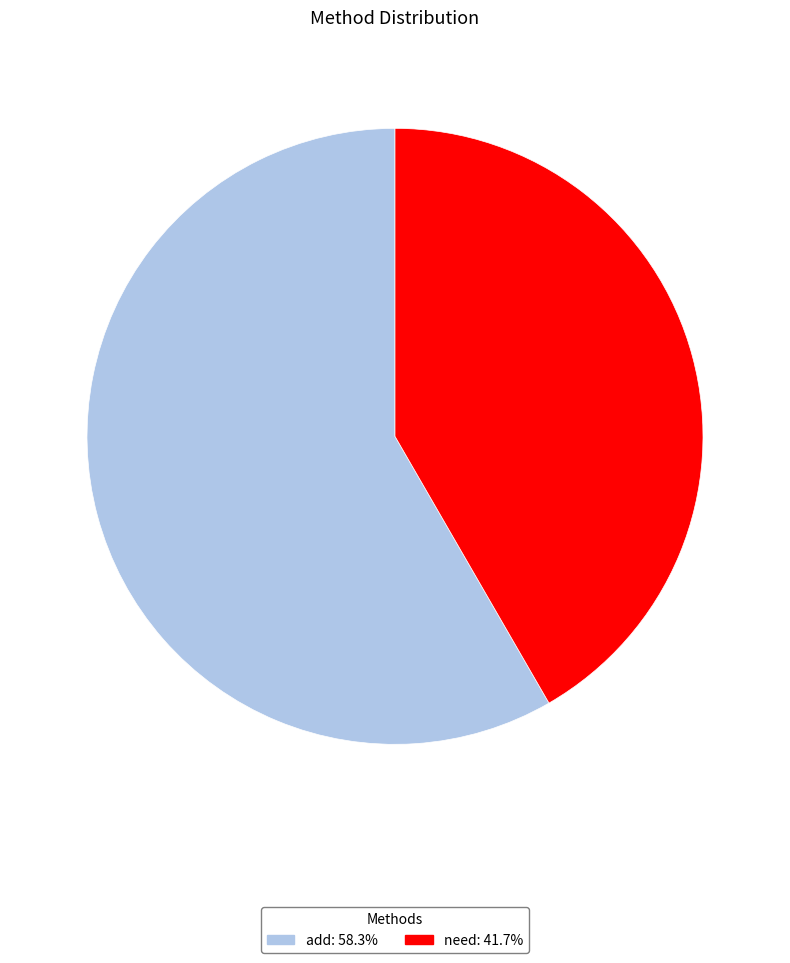

Which category has the biggest portion of the pie?

add